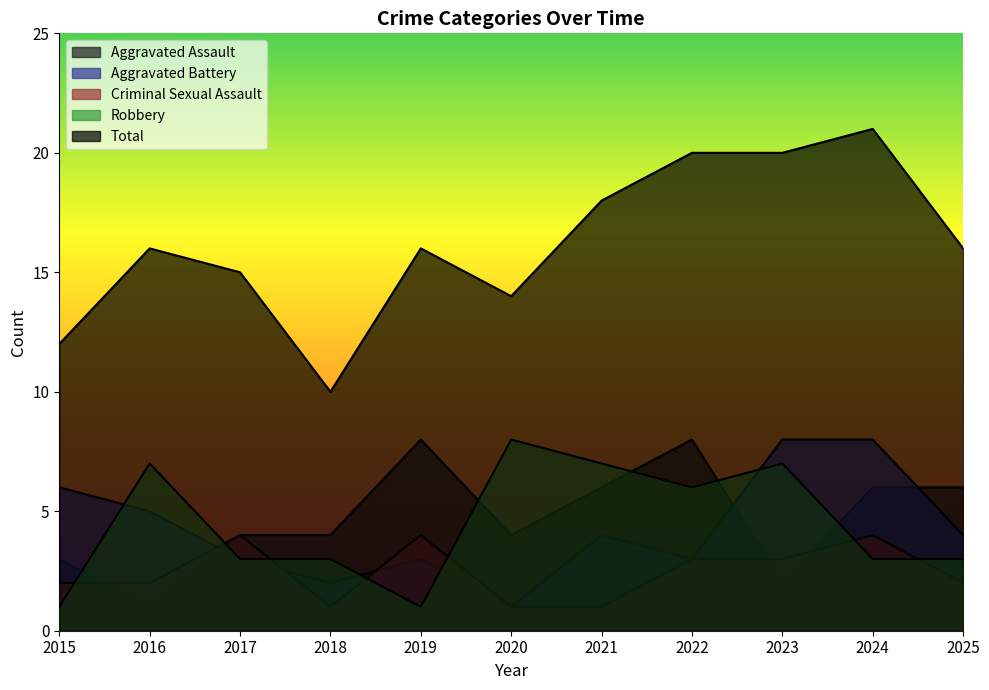

Read the Aggravated Battery value at 2016.

5